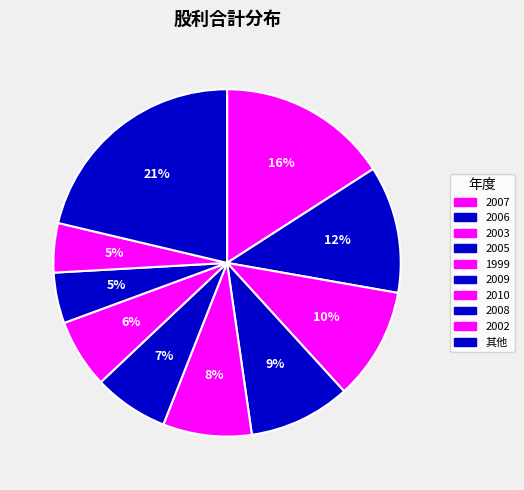

How many segments does this pie chart have?

10